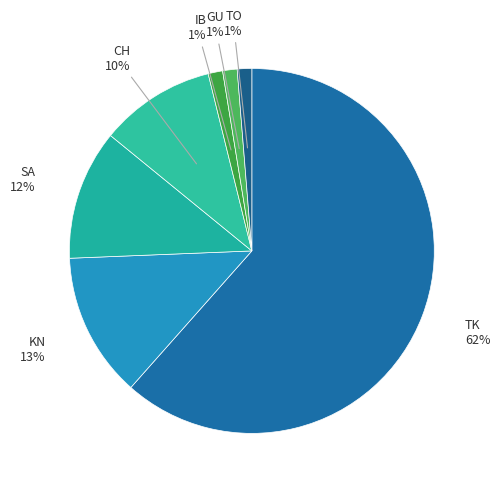

What is the majority slice?

TK